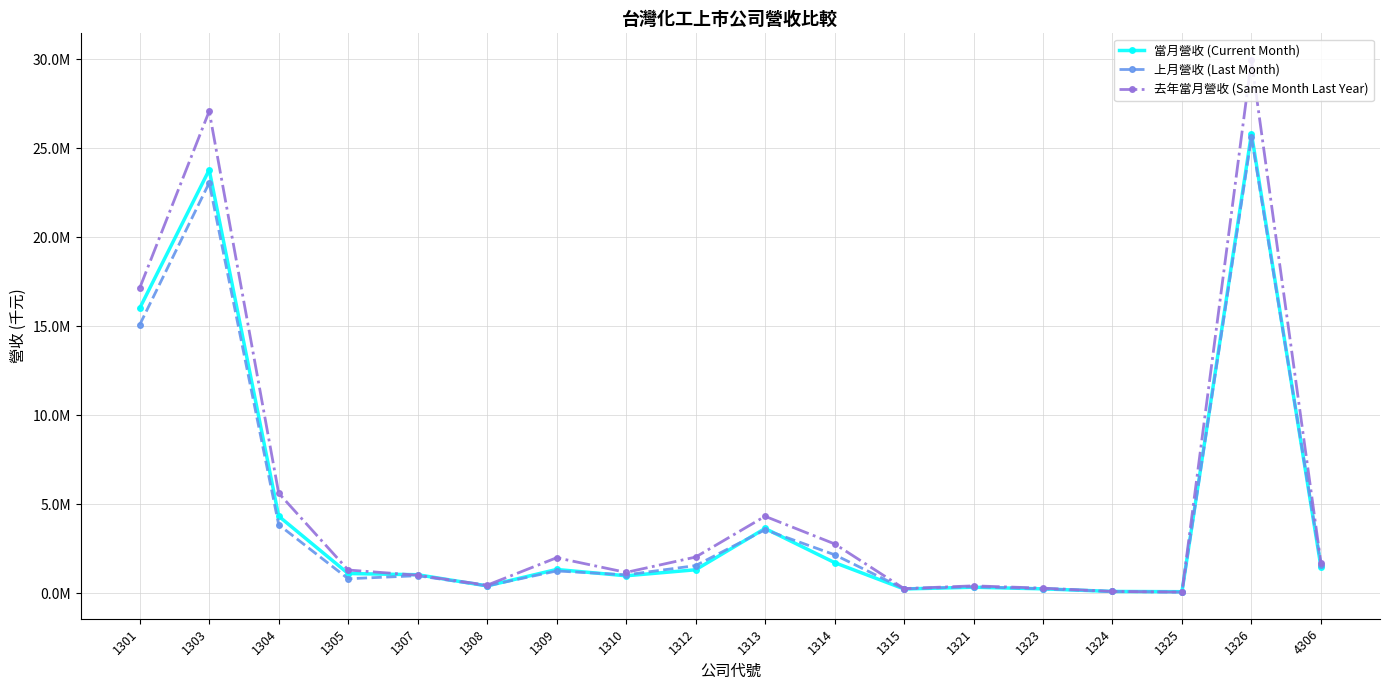

The 當月營收 (Current Month) series shows 1731956 at 1314. True or false?

True